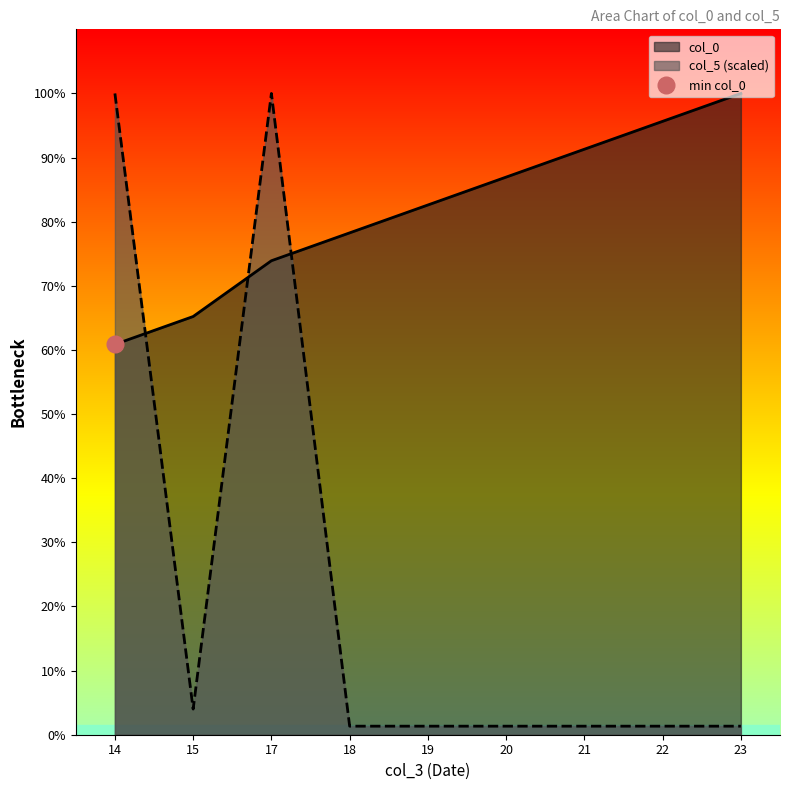

What value does the col_5 series have at 14?

23.0